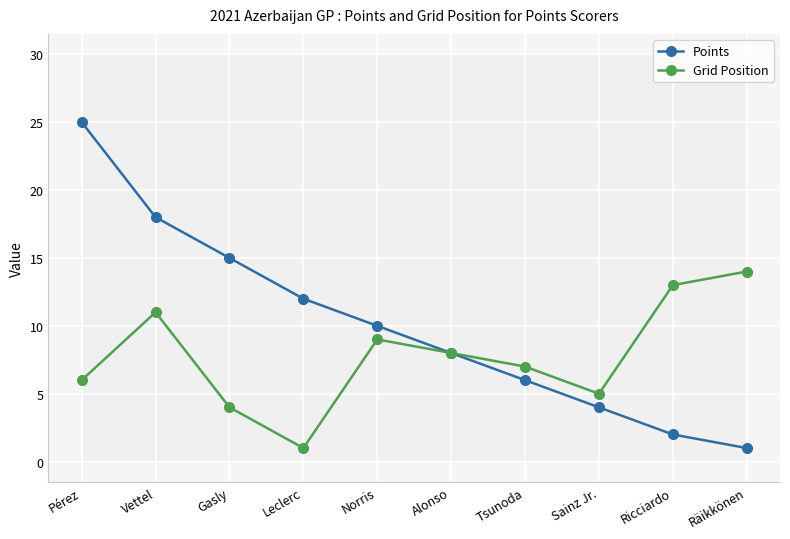

What are all the series names shown in the legend?

Points, Grid Position